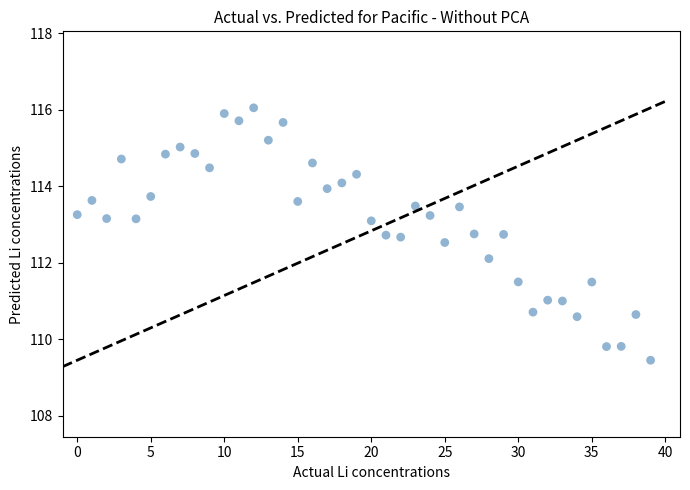

What Y value in the scatter plot is closest to 112?

112.1